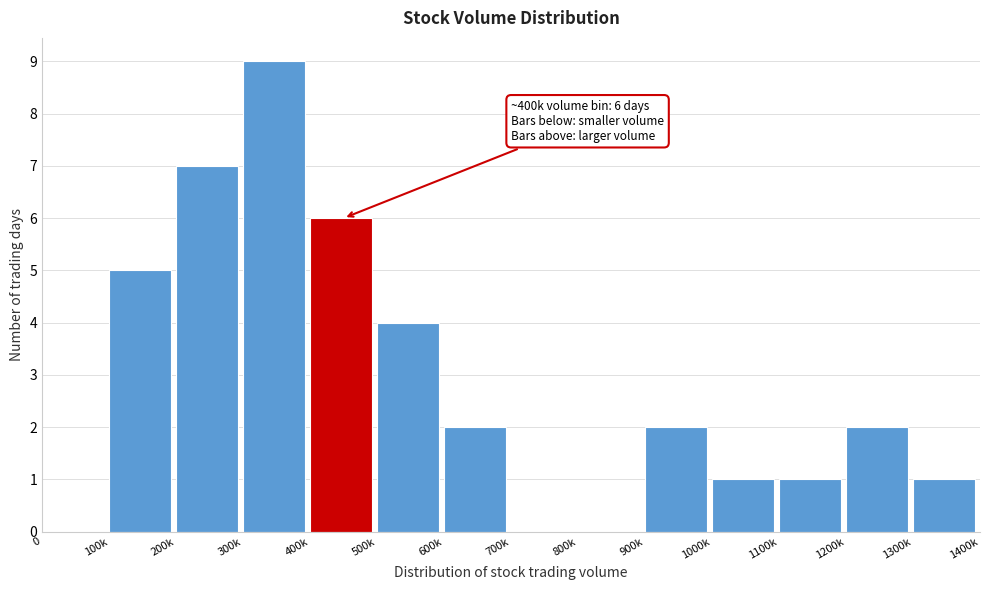

Reading left to right, transcribe all the data shown in this chart.

0=0	100k=5	200k=7	300k=9	400k=6	500k=4	600k=2	700k=0	800k=0	900k=2	1000k=1	1100k=1	1200k=2	1300k=1